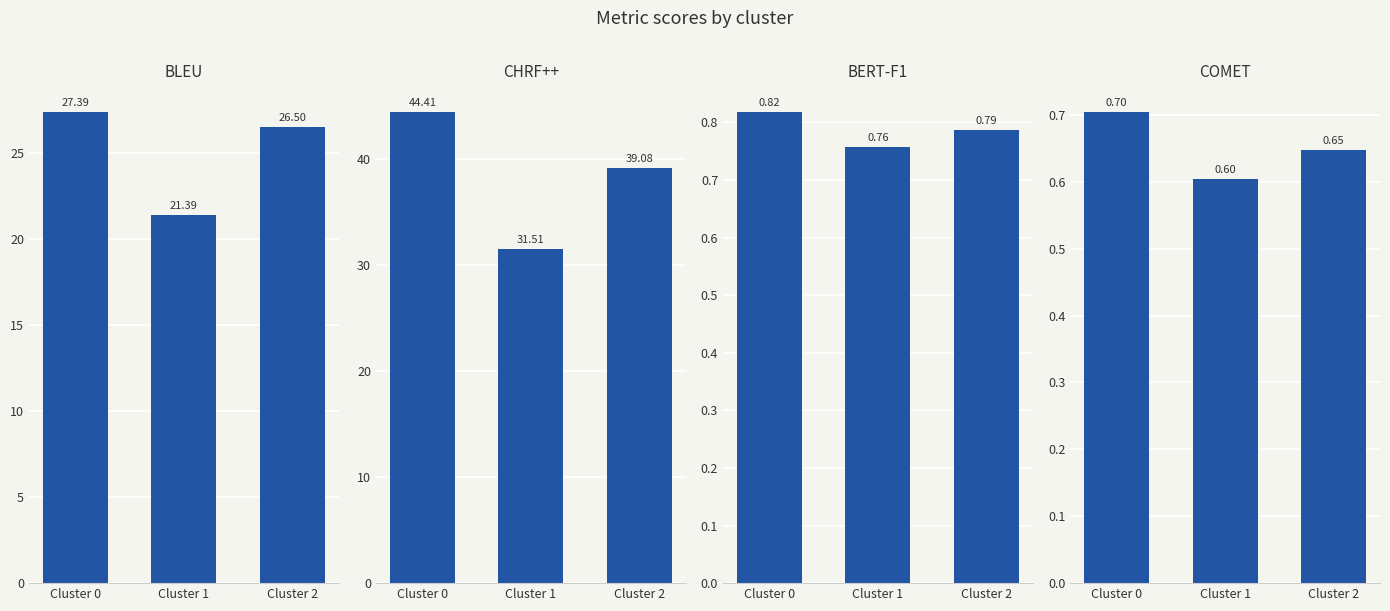

At which label does CHRF++ first exceed 39?

Cluster 0